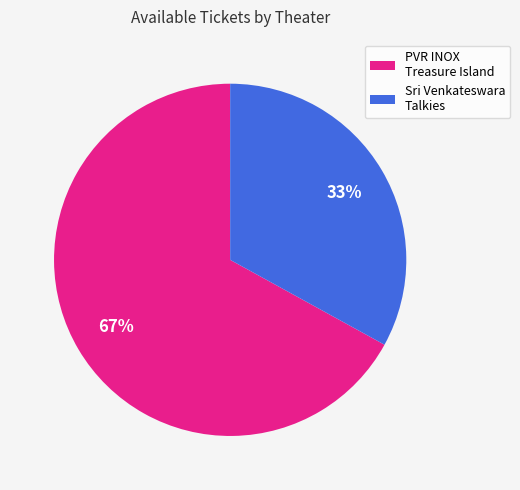

Rank the categories by value from lowest to highest.

Sri Venkateswara Talkies, PVR INOX Treasure Island